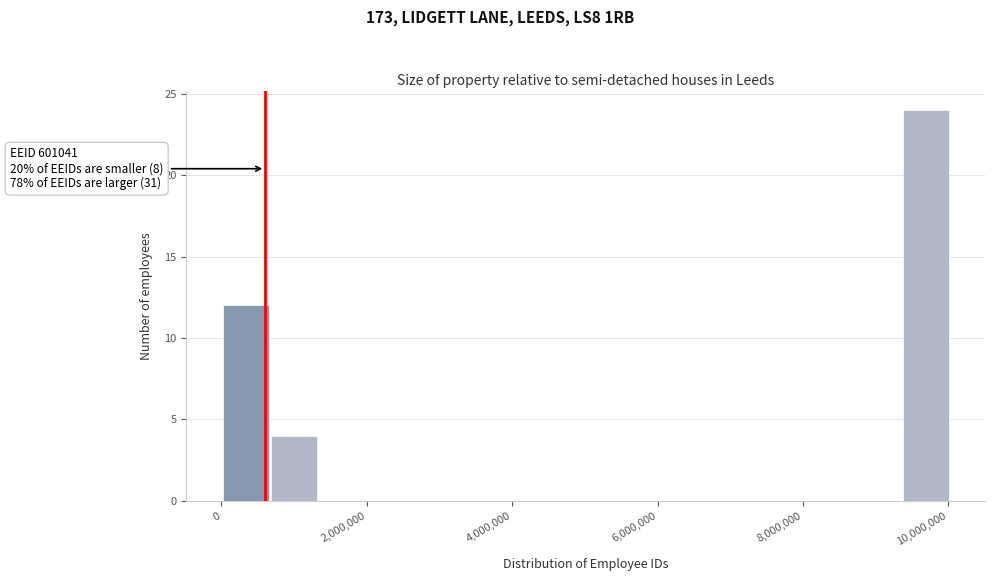

Around what value on the x-axis is the tallest bar? Give the approximate position of its centre, as read against the axis.

9600000